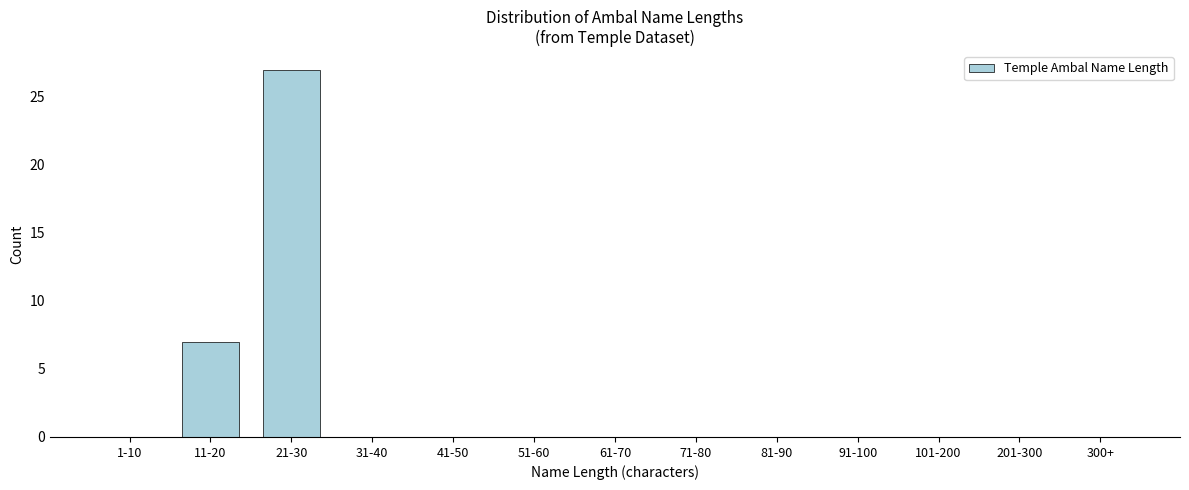

Reading left to right, extract all data points from this chart.

1-10=0	11-20=7	21-30=27	31-40=0	41-50=0	51-60=0	61-70=0	71-80=0	81-90=0	91-100=0	101-200=0	201-300=0	300+=0